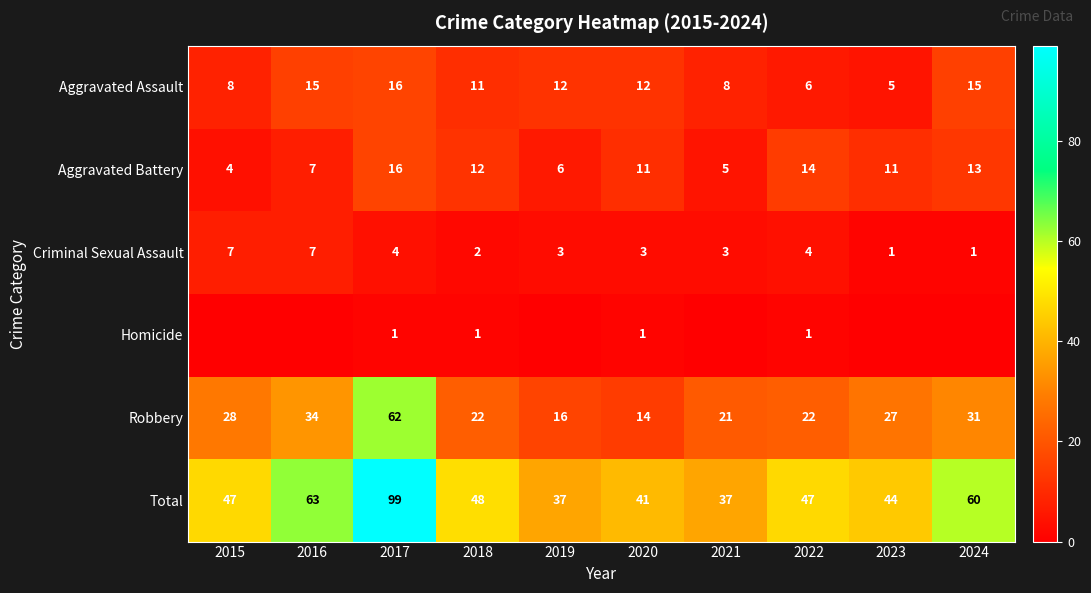

What is the difference between the second highest and second lowest values in the Aggravated Battery series?

9